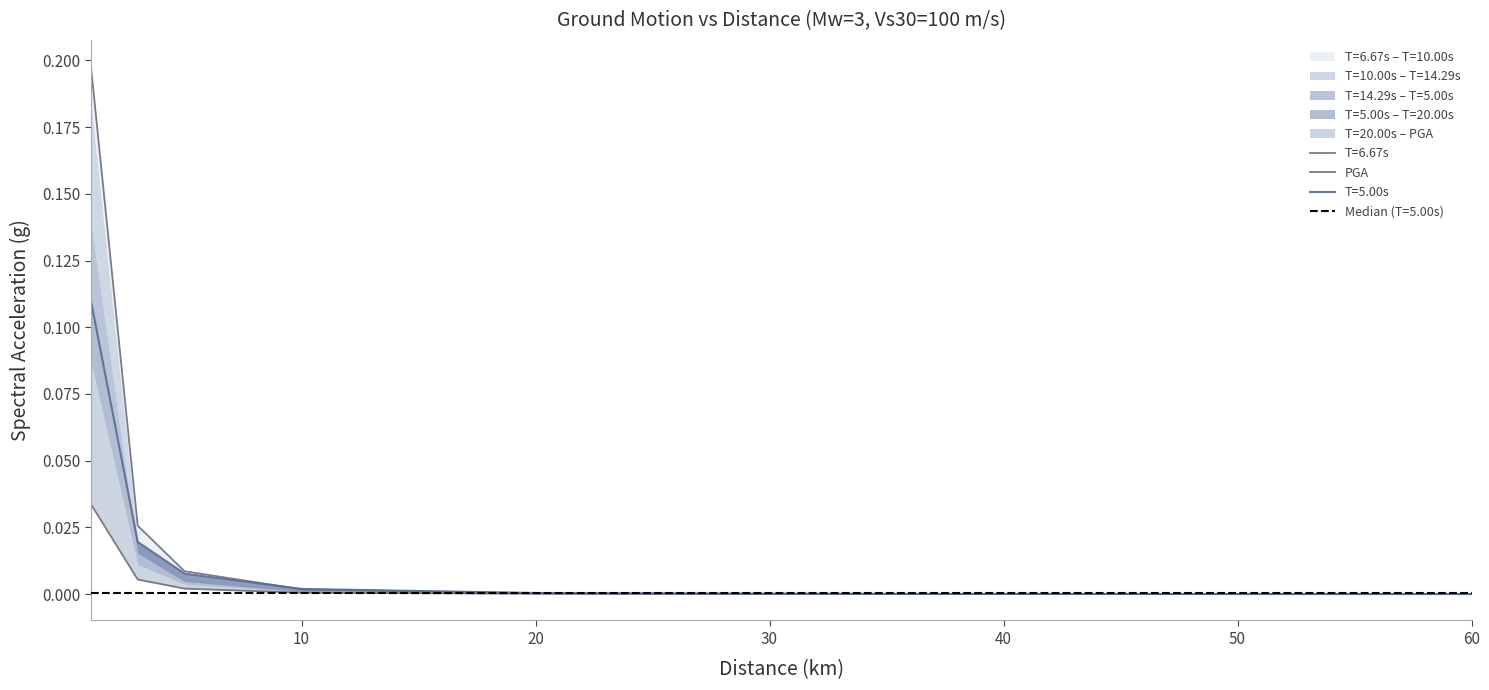

Is it true that the value at 40 is 0.0?

True